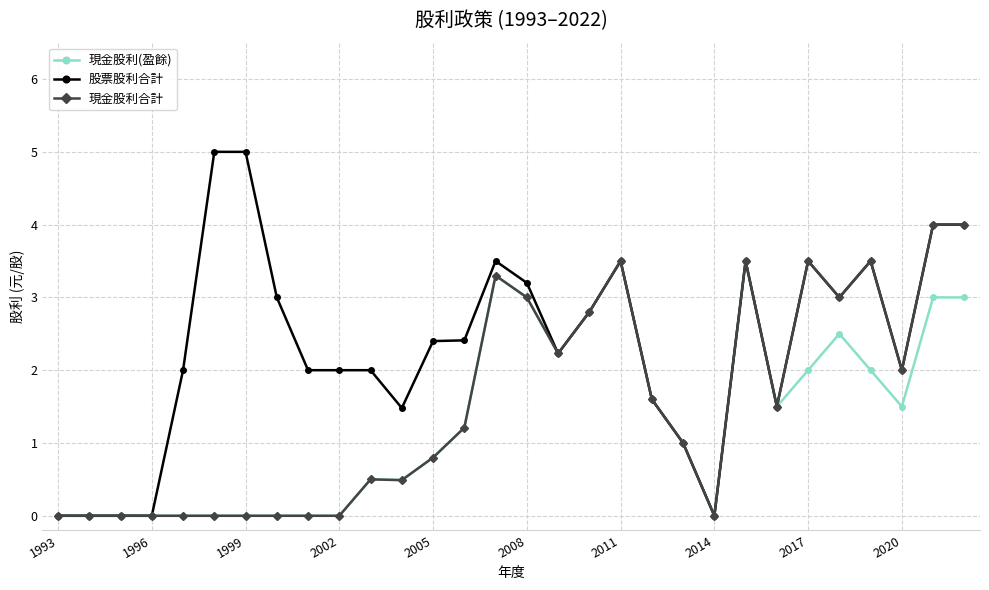

True or false: 現金股利(盈餘) has more than 0 points higher than both neighbors.

True